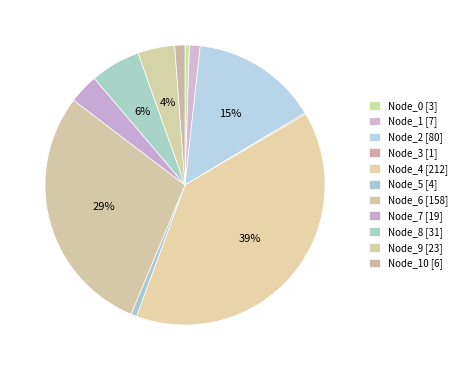

To the nearest percent, what is the difference between the largest and smallest slice percentages?

39%